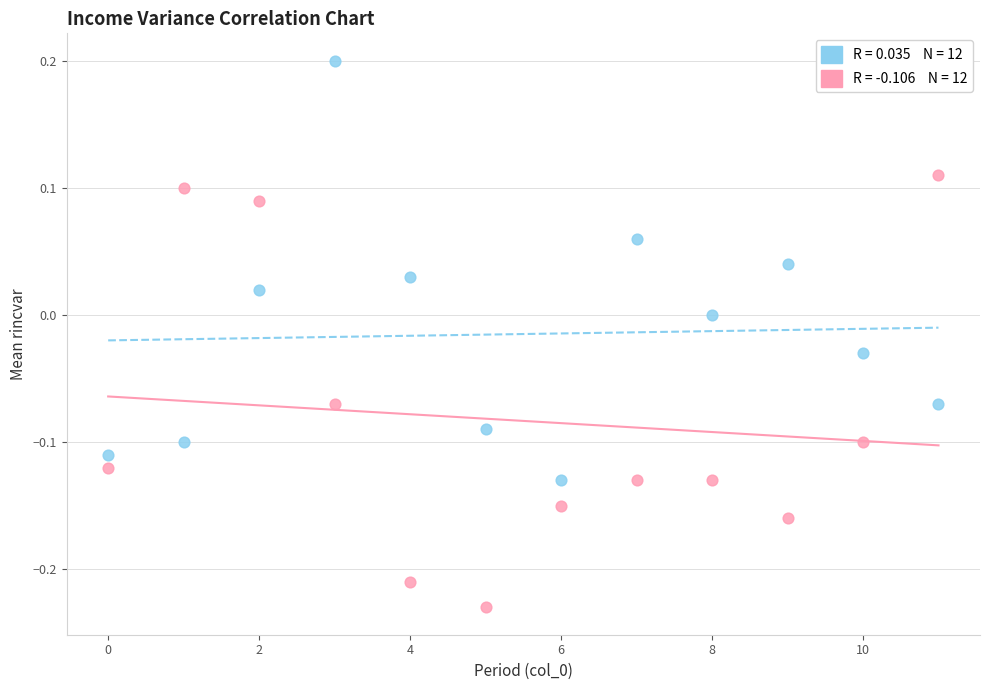

Across all data points, what is the range of Y values (max minus min)?

0.4